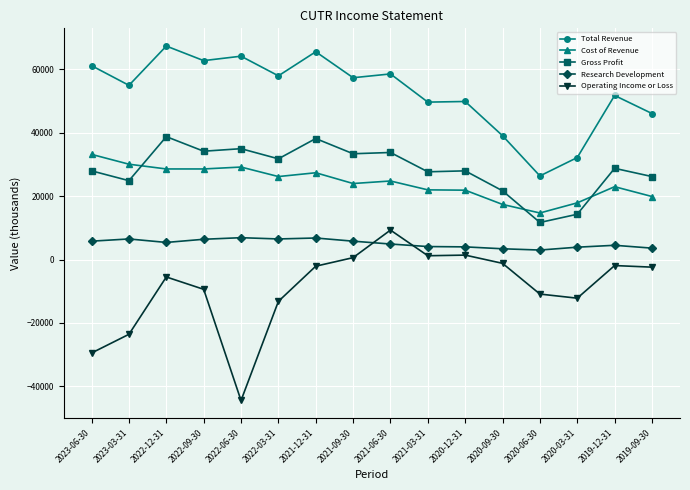

Where is the first local maximum for Operating Income or Loss?

2022-12-31